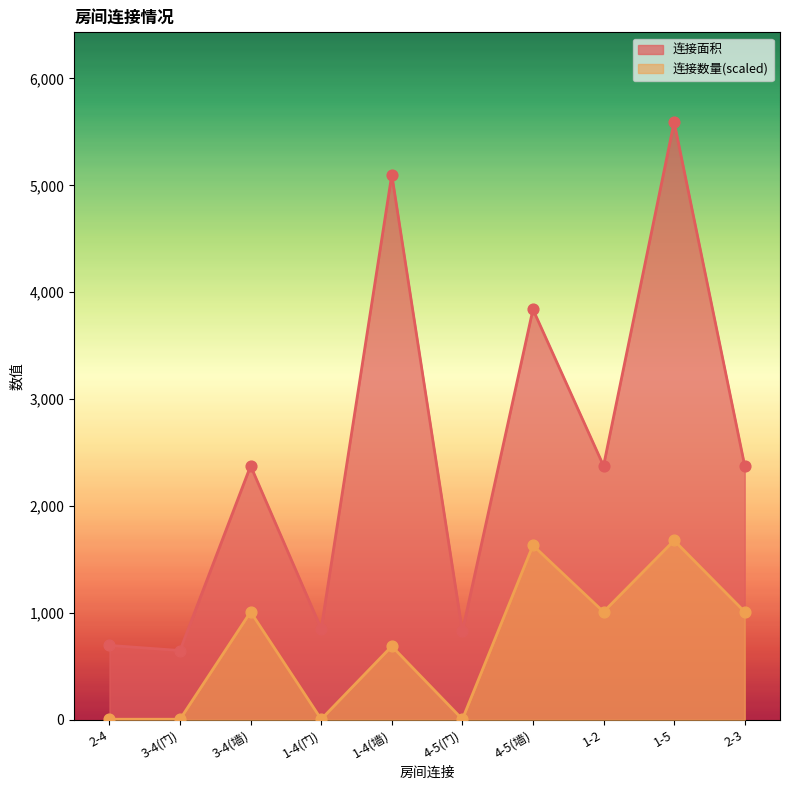

Which series has the largest total across all categories?

连接面积